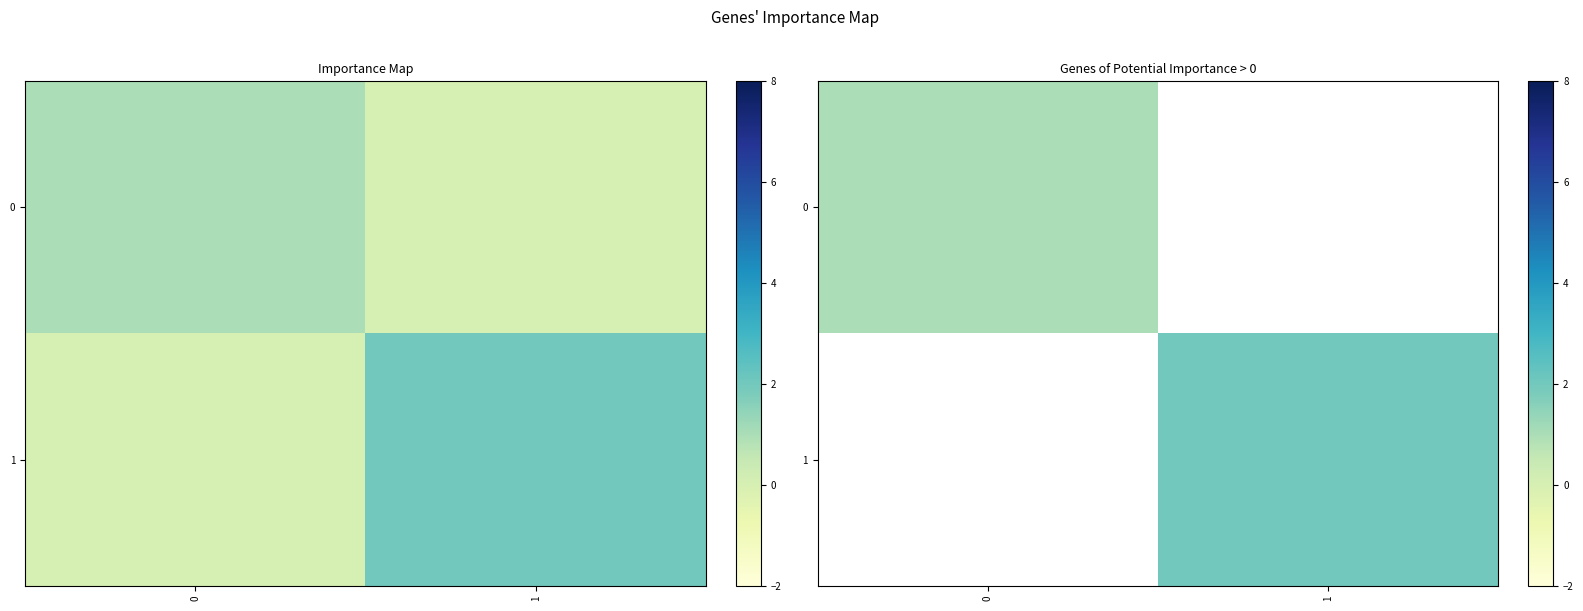

True or false: 0 has a value of 1.6 at 0.

False